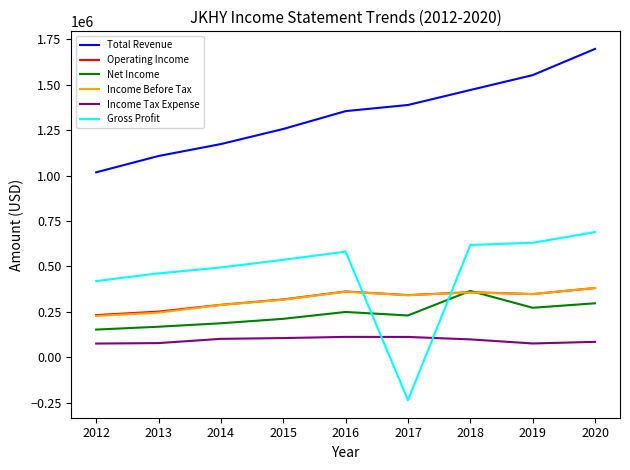

Which category has the lowest value in the Income Before Tax series?

2012